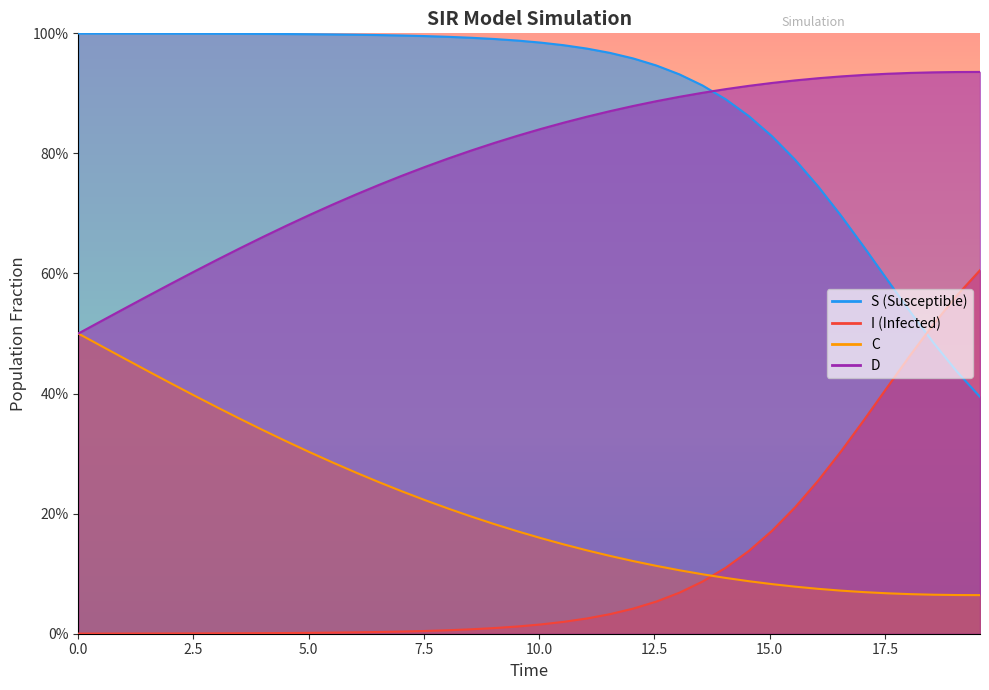

Which series has the largest total across all categories?

S